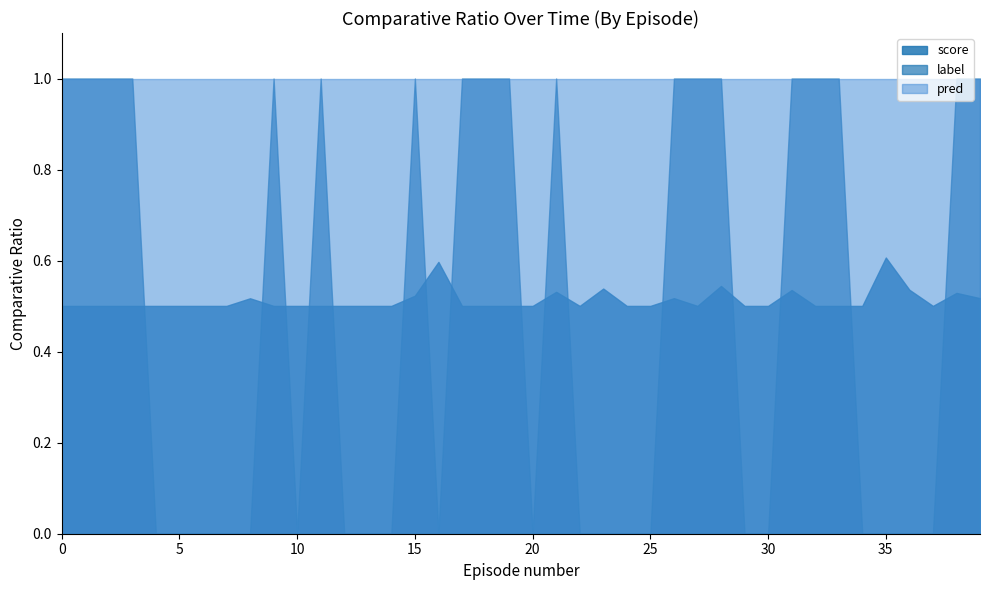

Which series changed the most between 28 and 35?

label